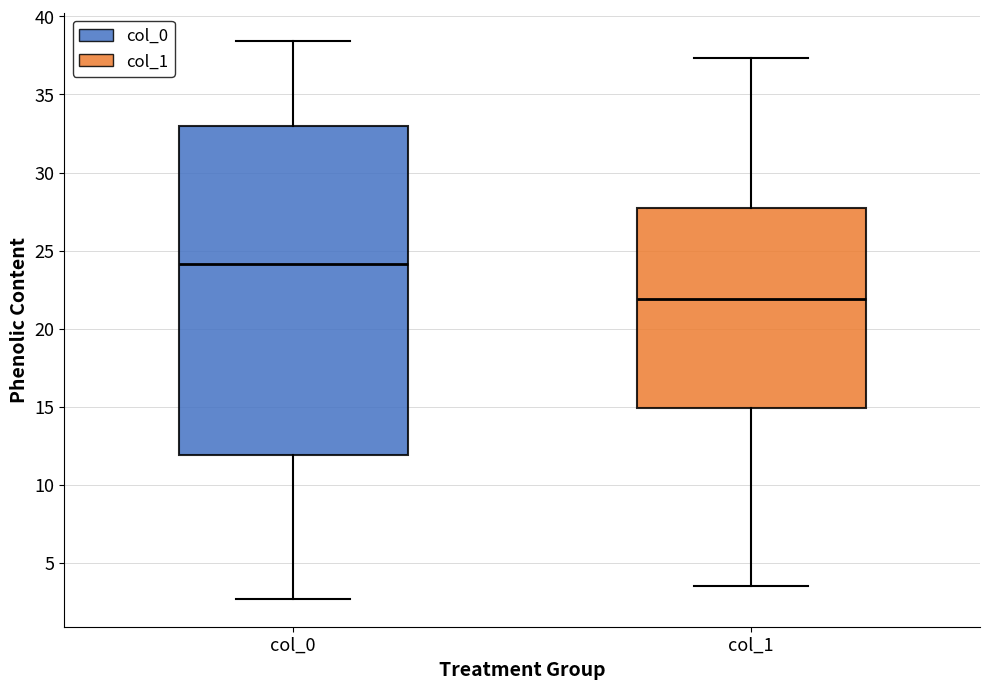

Comparing the boxes themselves (not the whiskers), which one is the tallest?

col_0